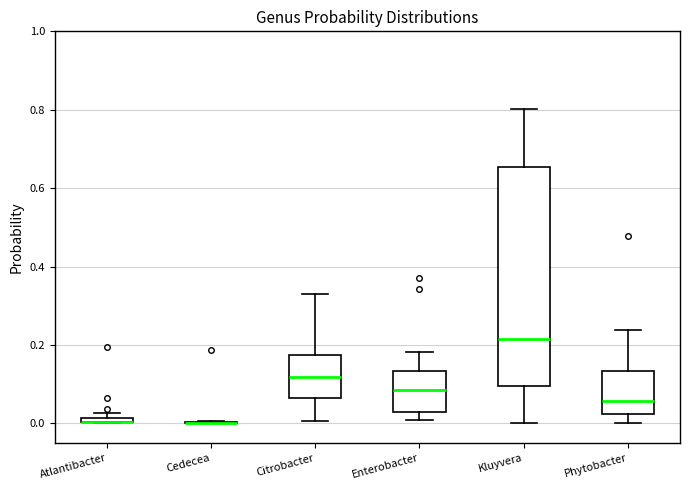

Comparing the boxes themselves (not the whiskers), which one is the tallest?

Kluyvera